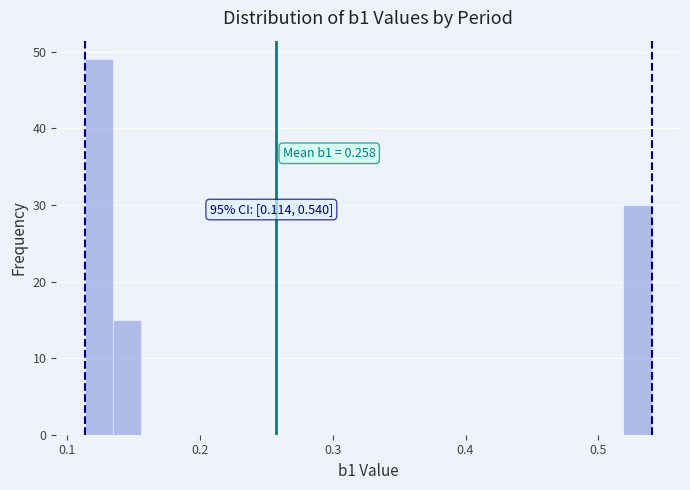

Around what value on the x-axis is the tallest bar? Give the approximate position of its centre, as read against the axis.

0.12